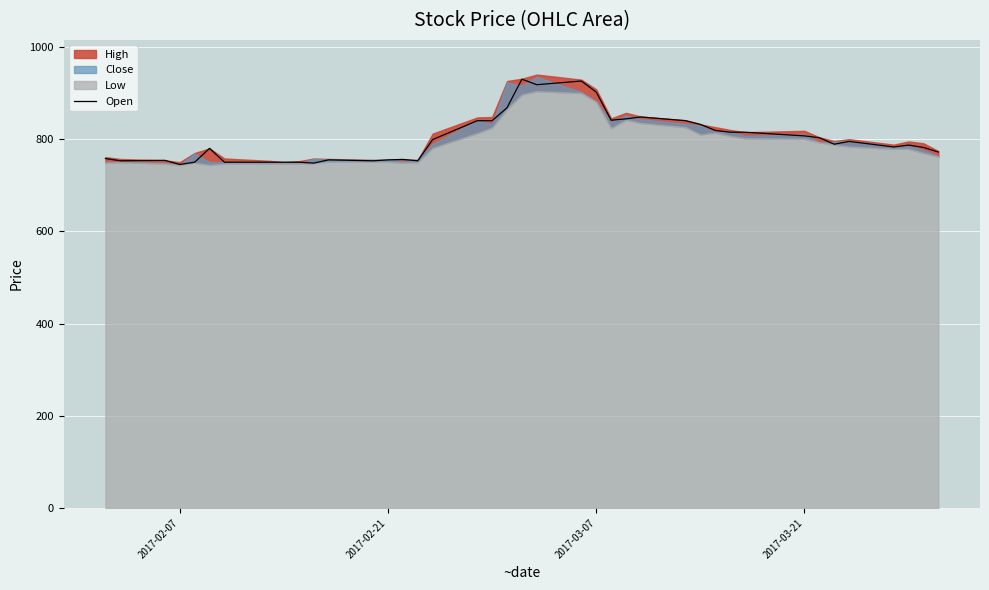

What is the minimum value for Open?

745